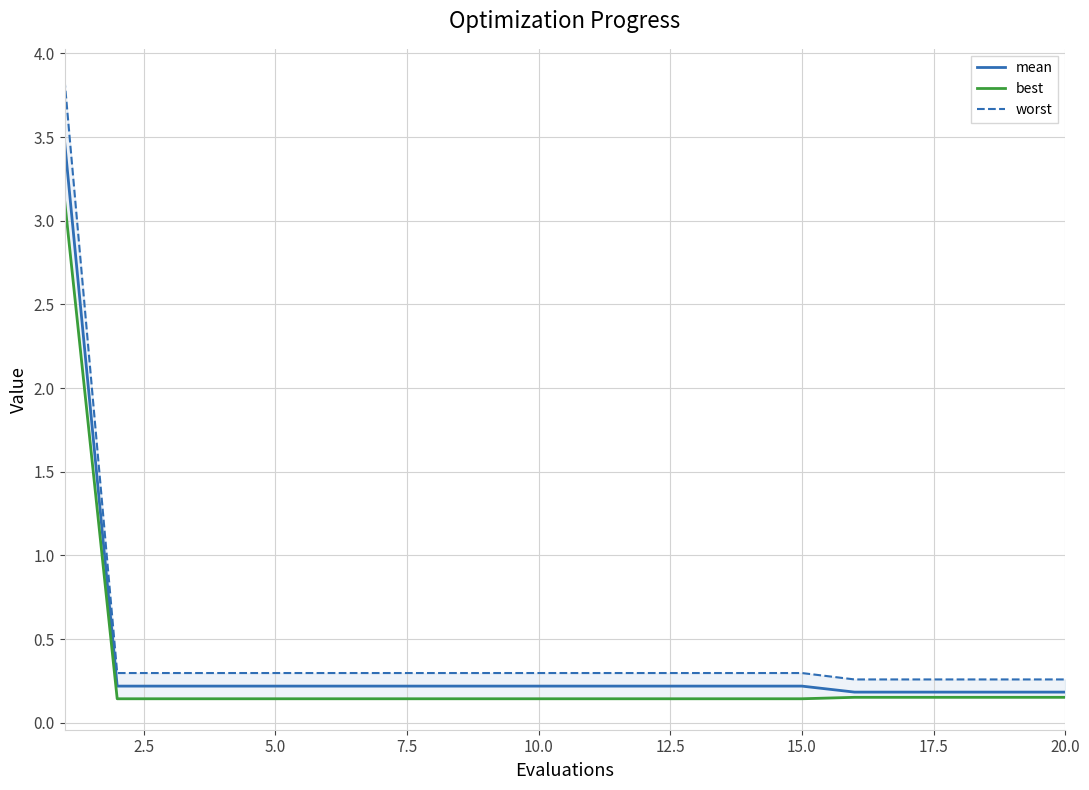

Rank the series by their average value, from lowest to highest.

best, mean, worst